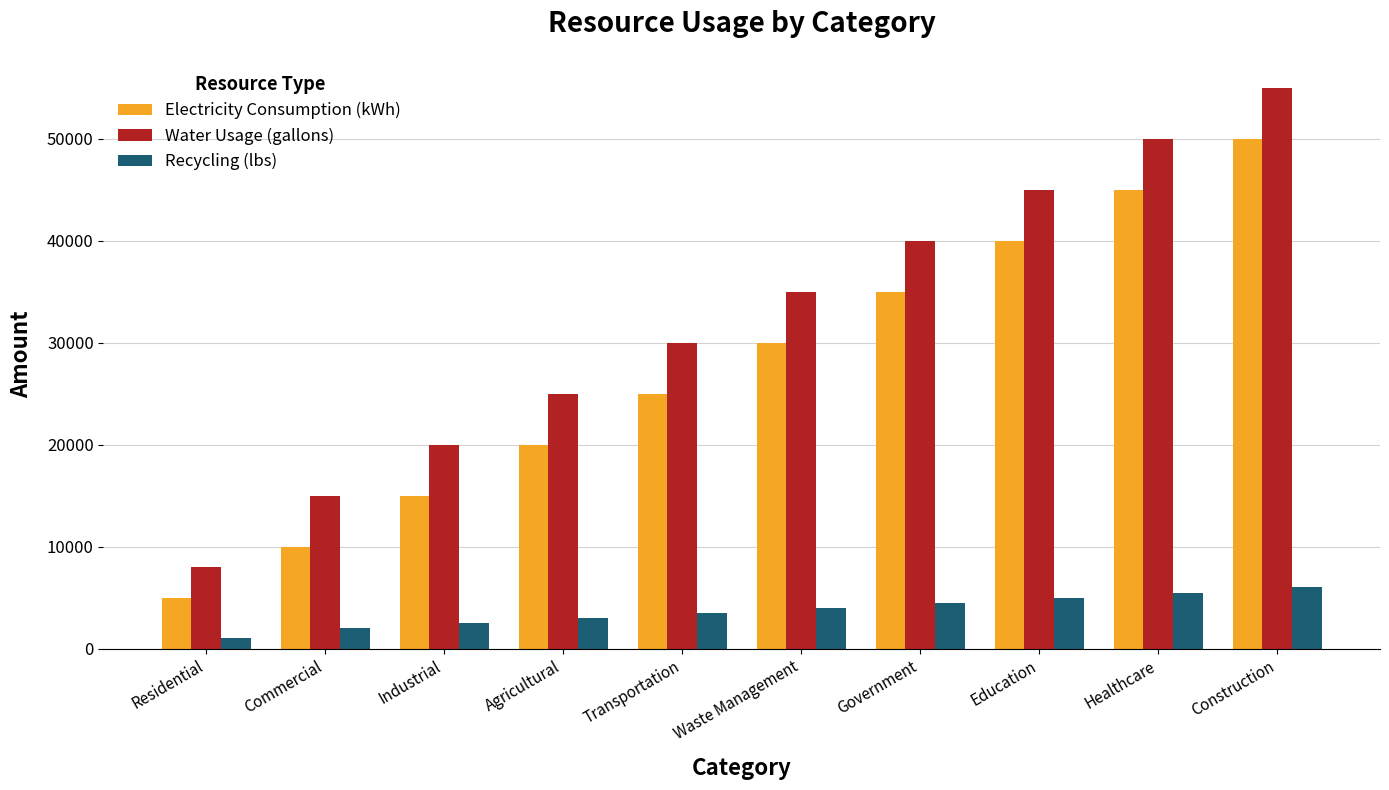

Which series has the widest spread of values?

Water Usage (gallons)